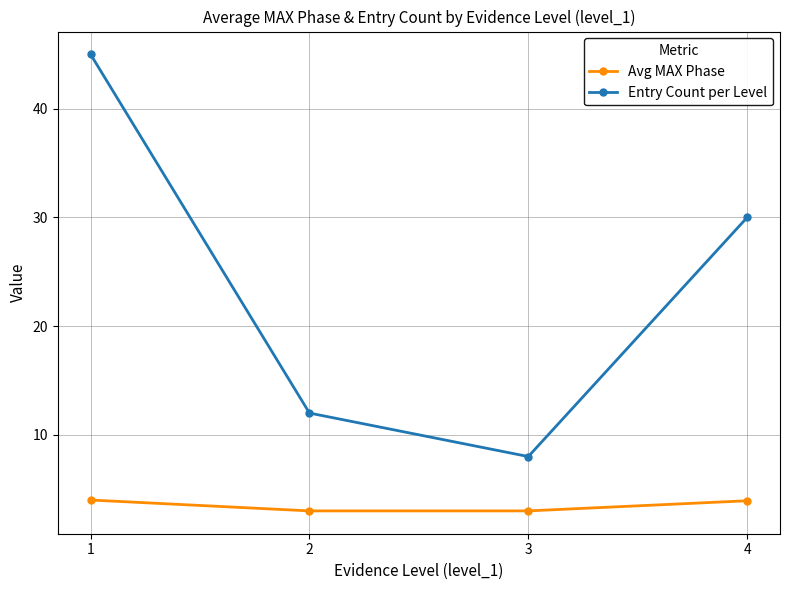

At which category is the sum across all series the highest?

1